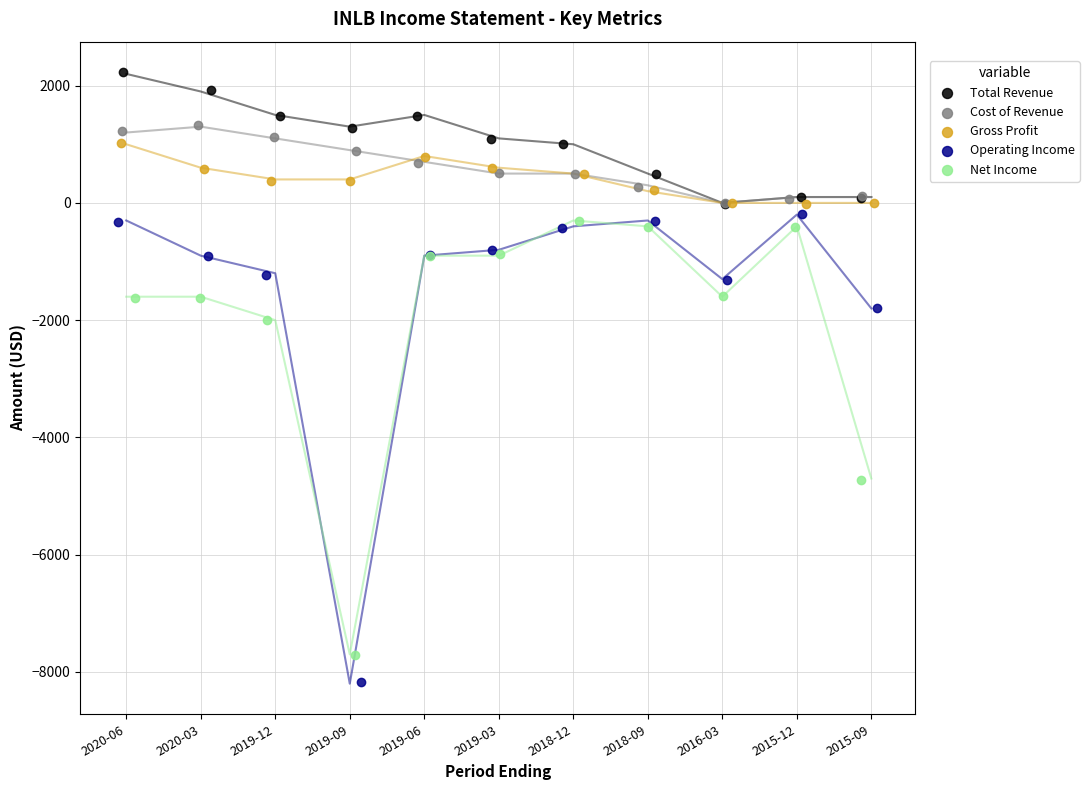

Which series contains the highest Y value?

Total Revenue